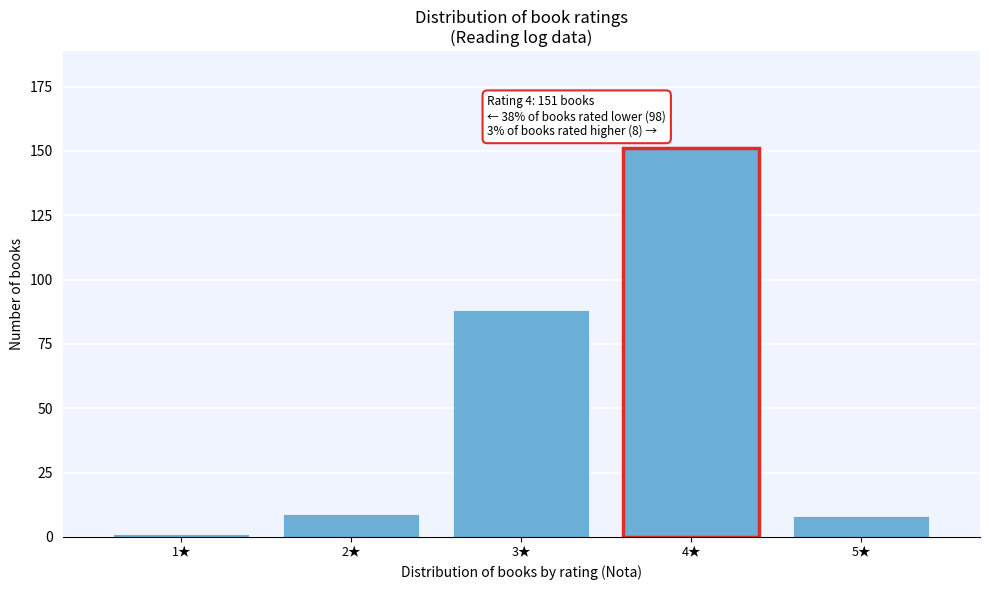

Reading left to right, extract all data points from this chart.

1	9	88	151	8